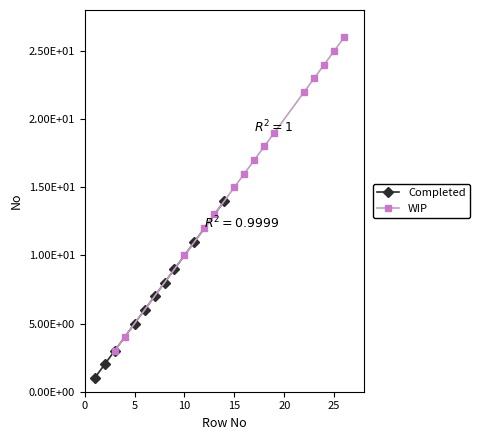

What is the average value of the Completed series?

8